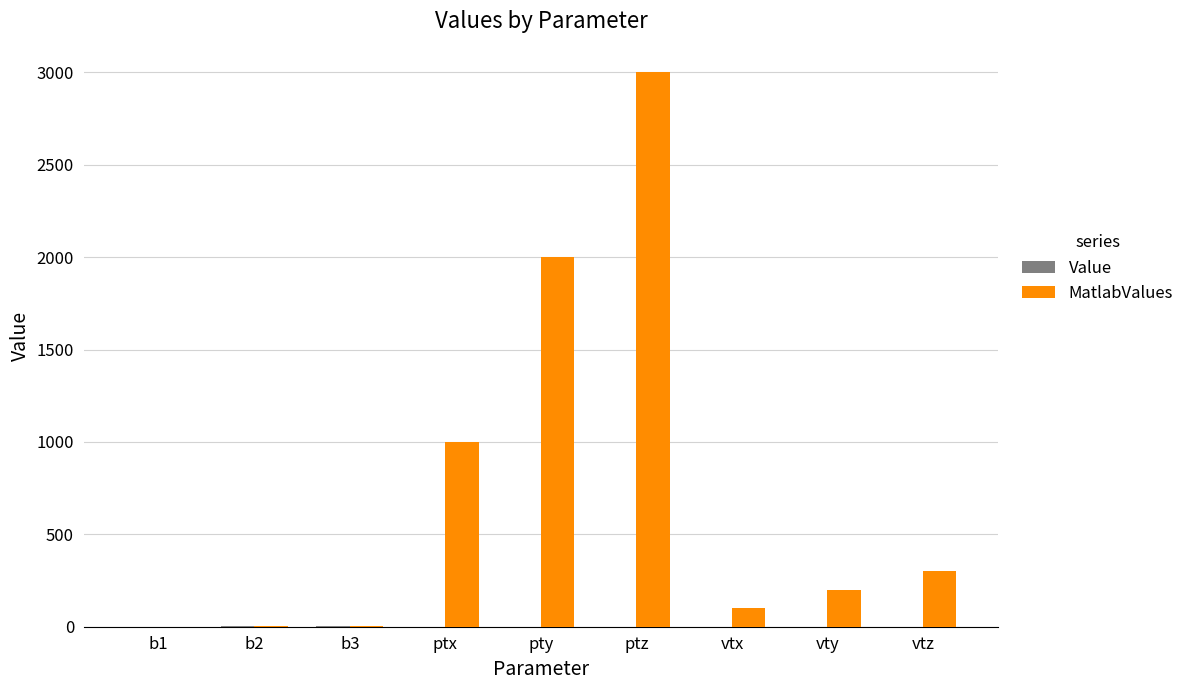

What is the approximate value of MatlabValues at vtz?

300.0